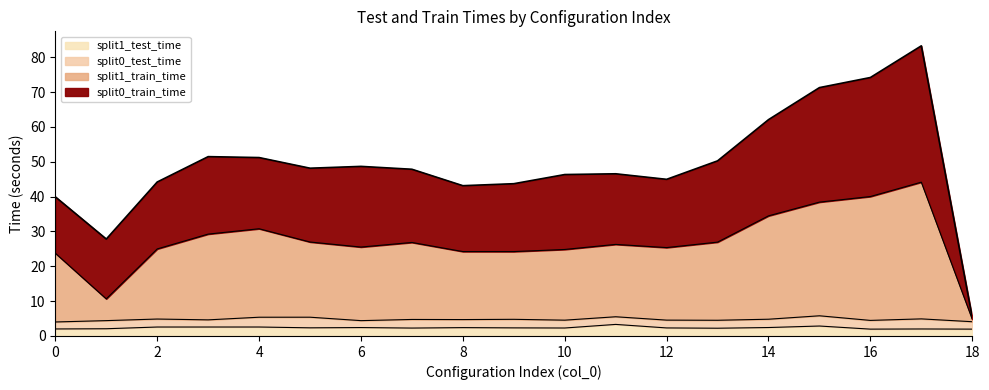

Where is the first local minimum for split1_test_time?

5